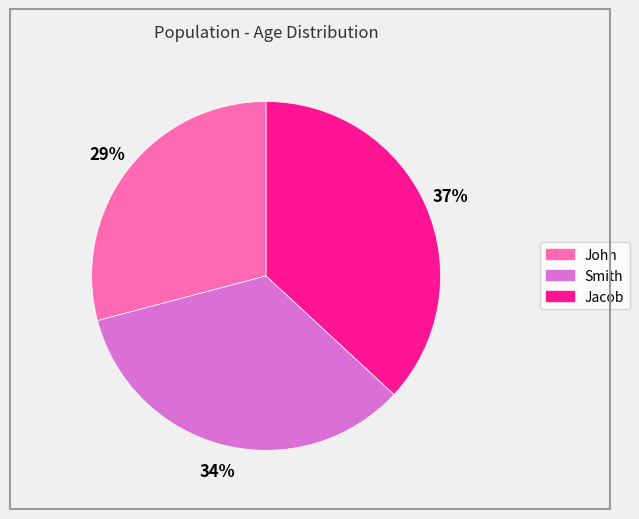

What is the ratio of the value at John to the value at Smith?

0.9